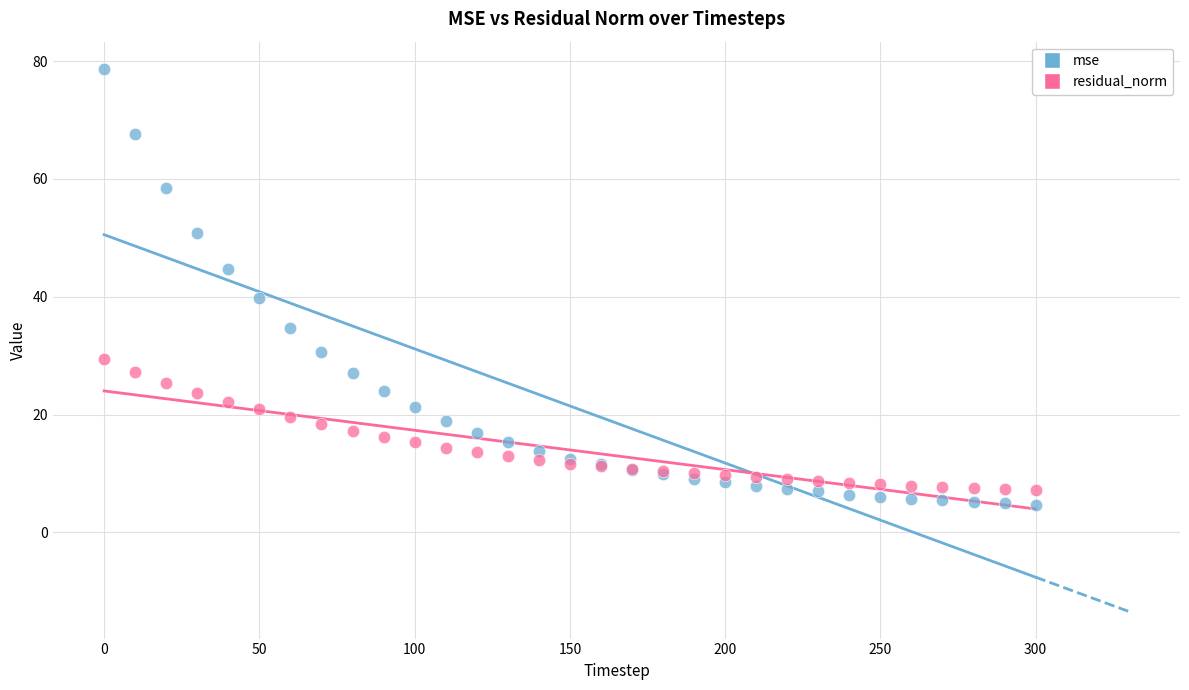

Across all series, what Y value is closest to 41?

39.8